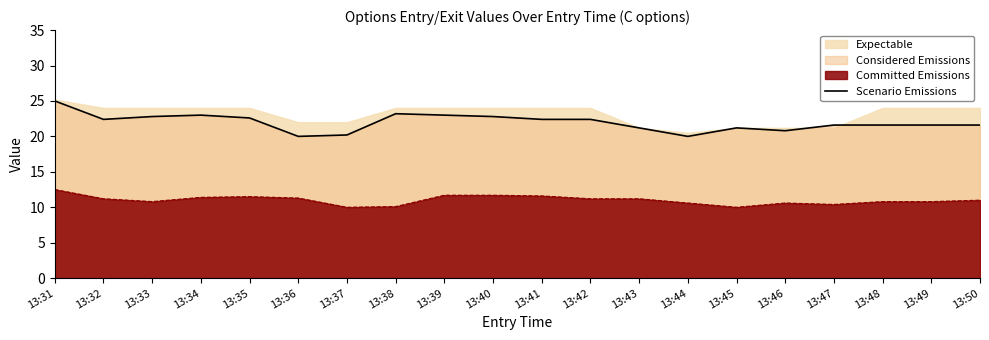

What is the value of the 4th point from the left?

23.0